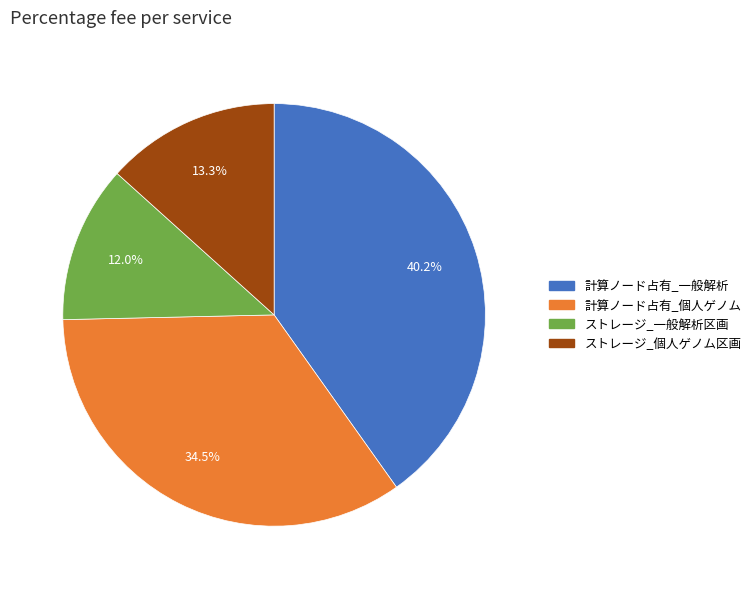

Does any single category account for the majority?

No